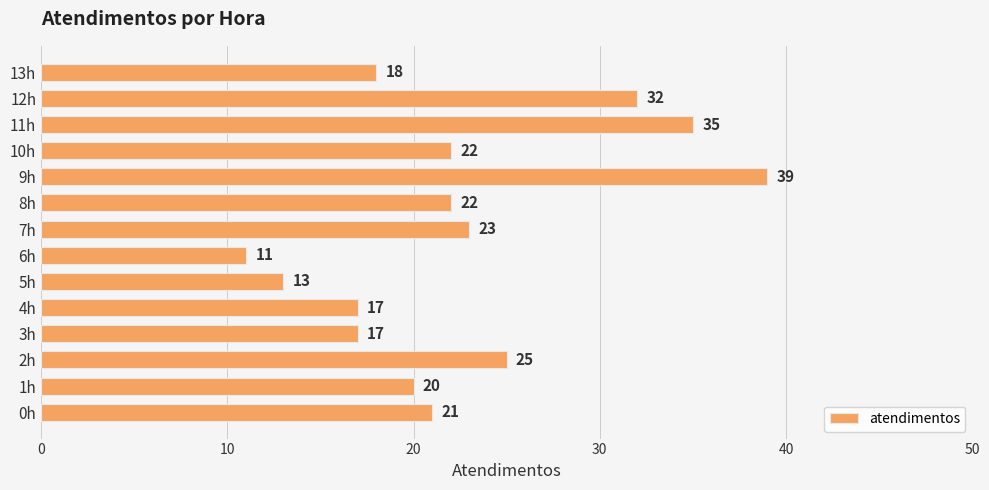

What is the sum of the values at 7h and 1h?

43